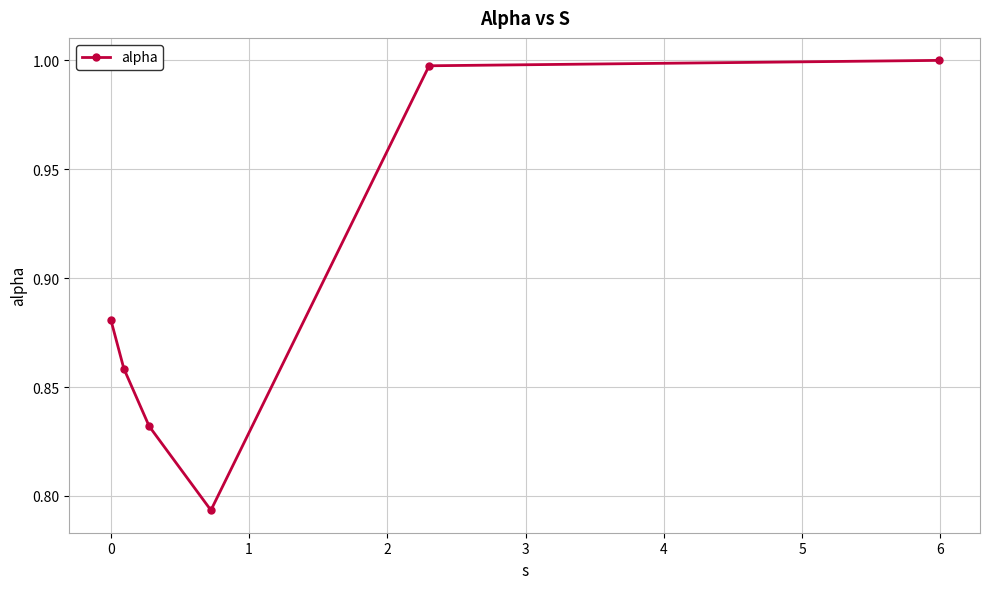

What is the sum of all values?

5.4